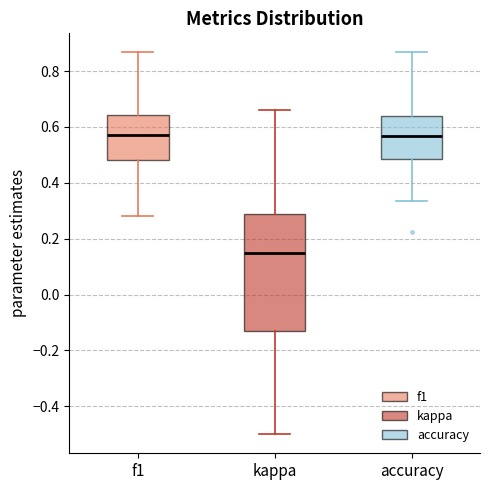

Reading left to right, transcribe this box plot: for each box, give where its median line is, the range the box spans, and where its two whiskers end, as read against the y-axis. The values are not printed on the chart, so give them approximately, as read against the axis.

f1: median 0.56, box 0.48 to 0.64, whiskers 0.28 to 0.86
kappa: median 0.14, box -0.14 to 0.28, whiskers -0.50 to 0.66
accuracy: median 0.56, box 0.48 to 0.64, whiskers 0.34 to 0.86